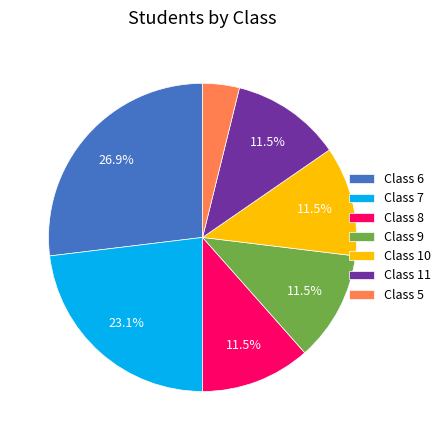

What is the smallest slice in the pie chart?

Class 5